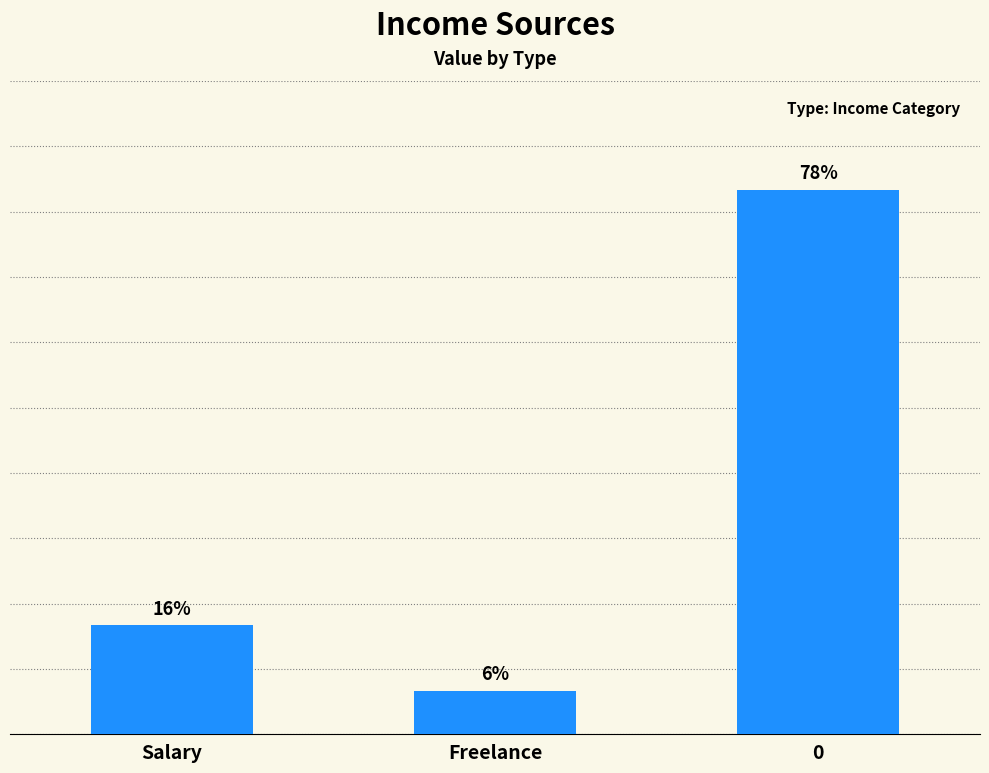

Reading left to right, extract all data points from this chart.

Salary=5000	Freelance=2000	0=25000